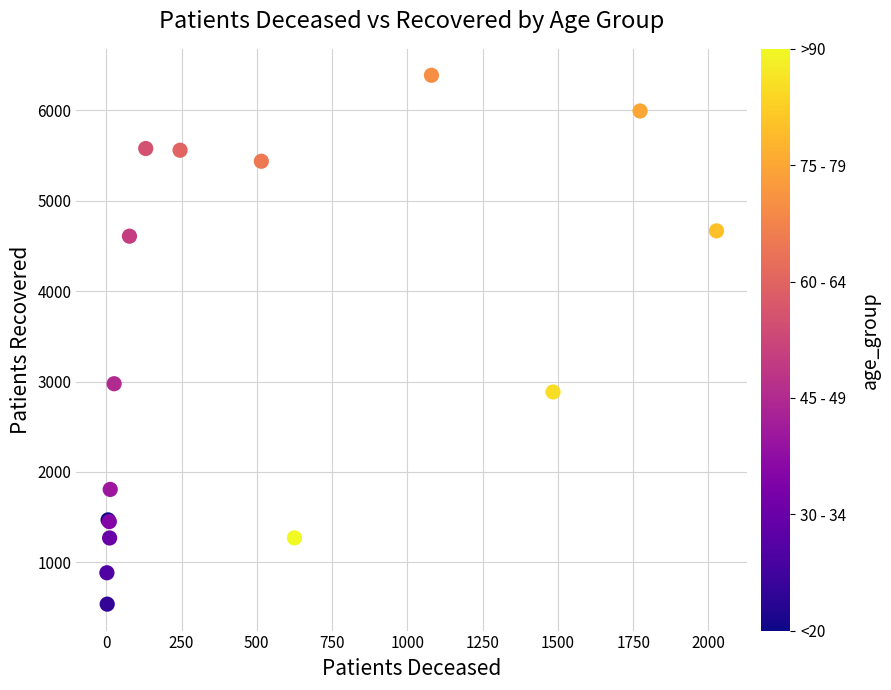

What Y value in the scatter plot is closest to 3463?

2976